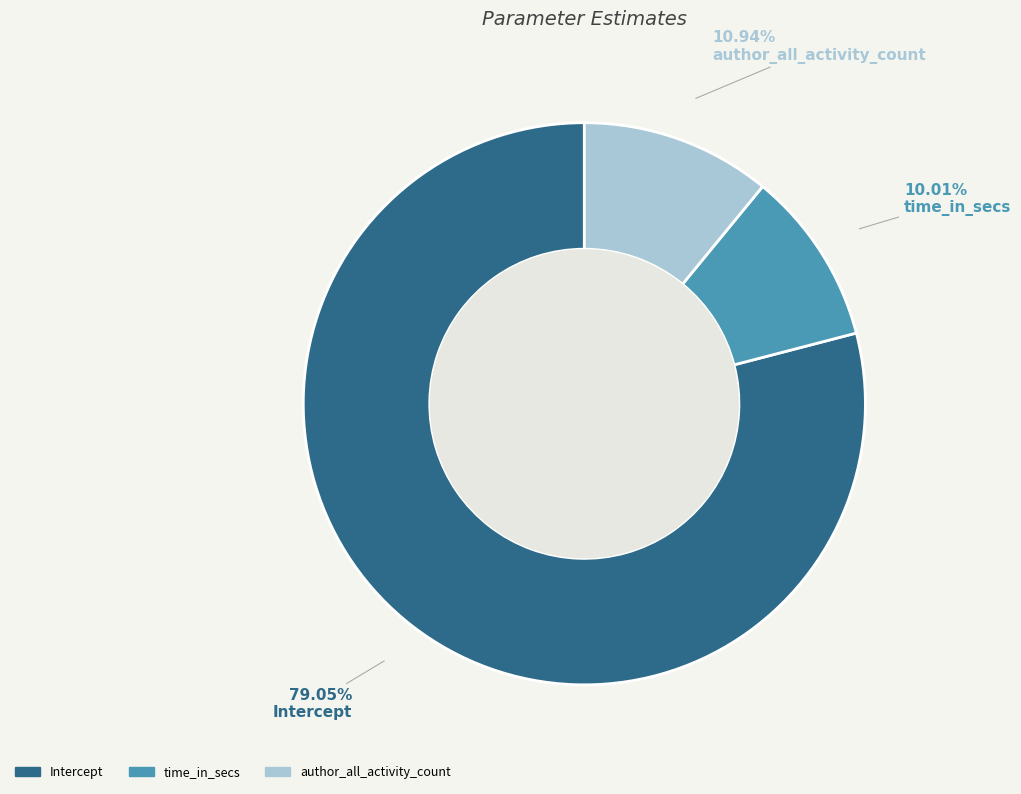

Is there a majority slice in this chart?

Yes